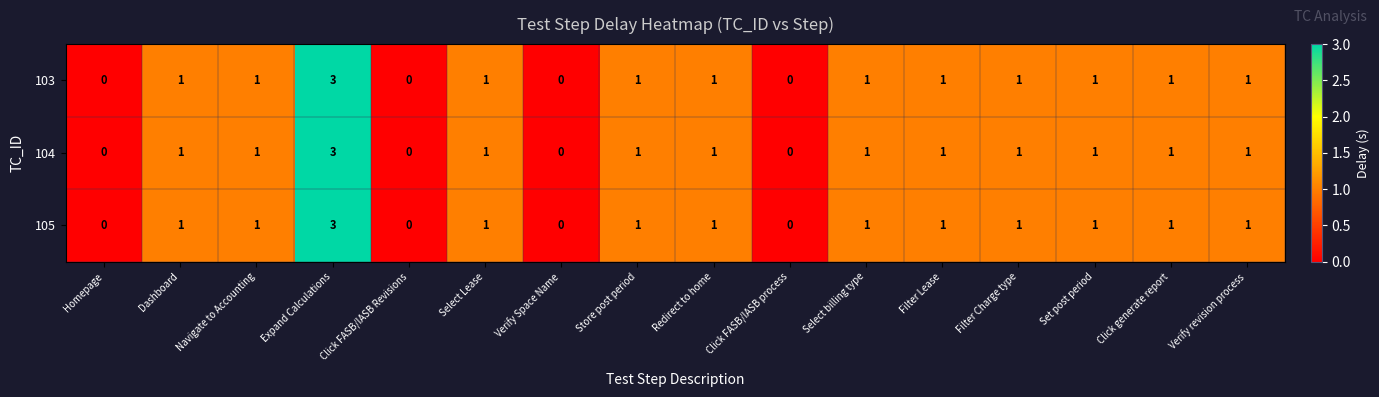

Count the number of categories in the chart.

16